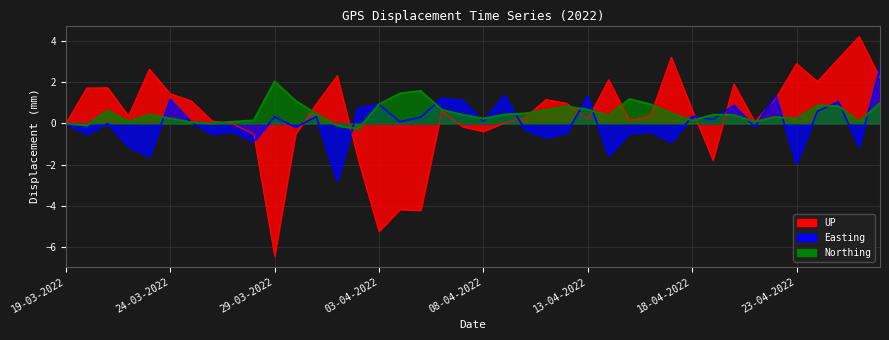

Where is Northing nearest to the value 0?

19-03-2022